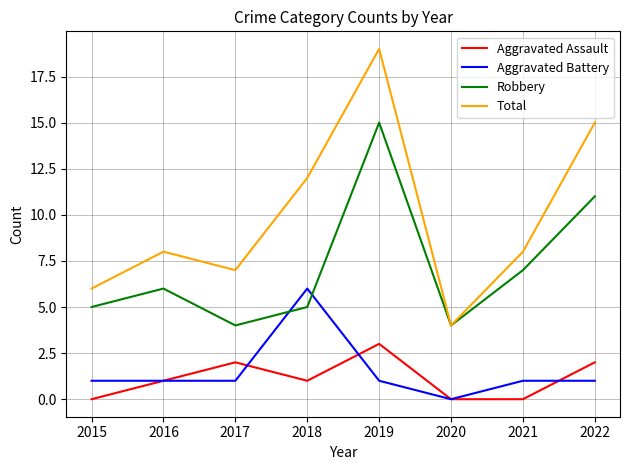

Which series has the widest spread of values?

Total